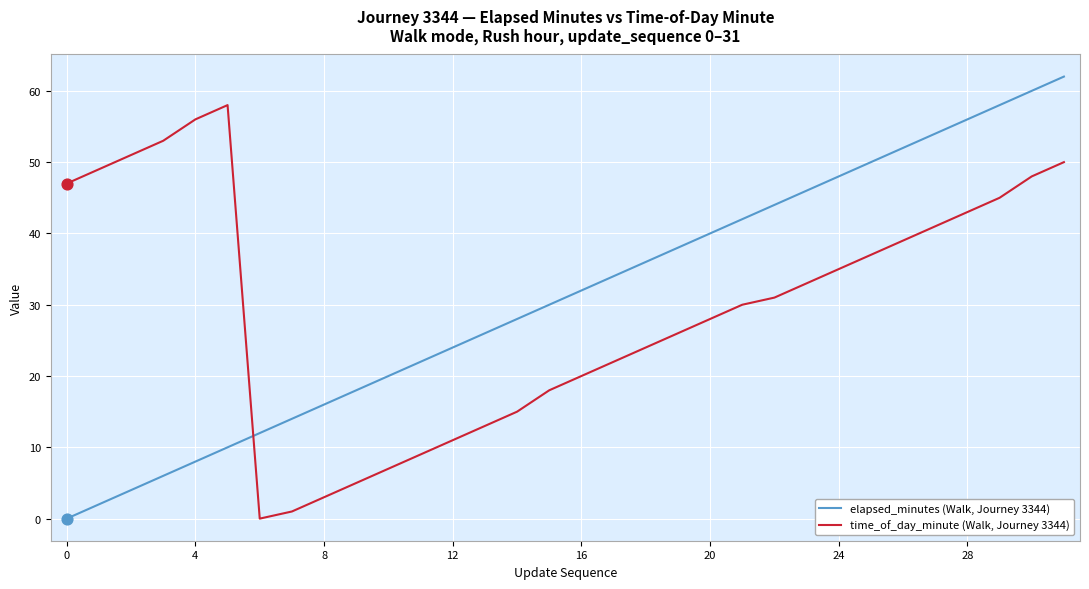

Rank the series by their average value, from lowest to highest.

time_of_day_minute (Walk, Journey 3344), elapsed_minutes (Walk, Journey 3344)